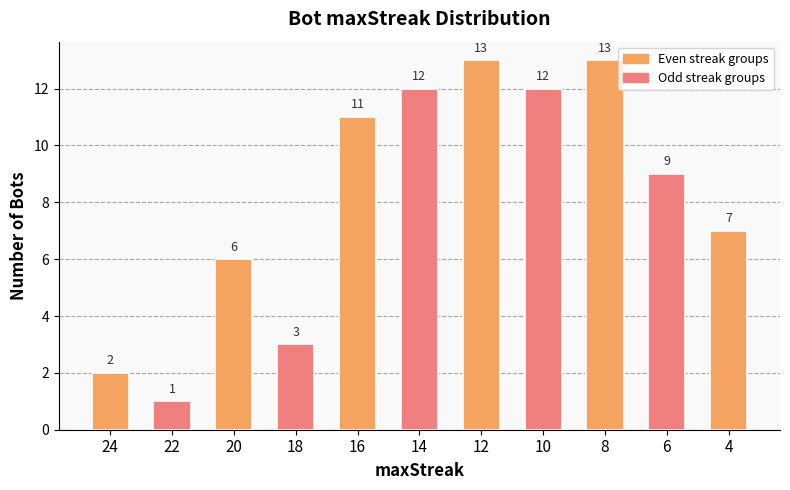

Reading left to right, extract all data points from this chart.

2	1	6	3	11	12	13	12	13	9	7